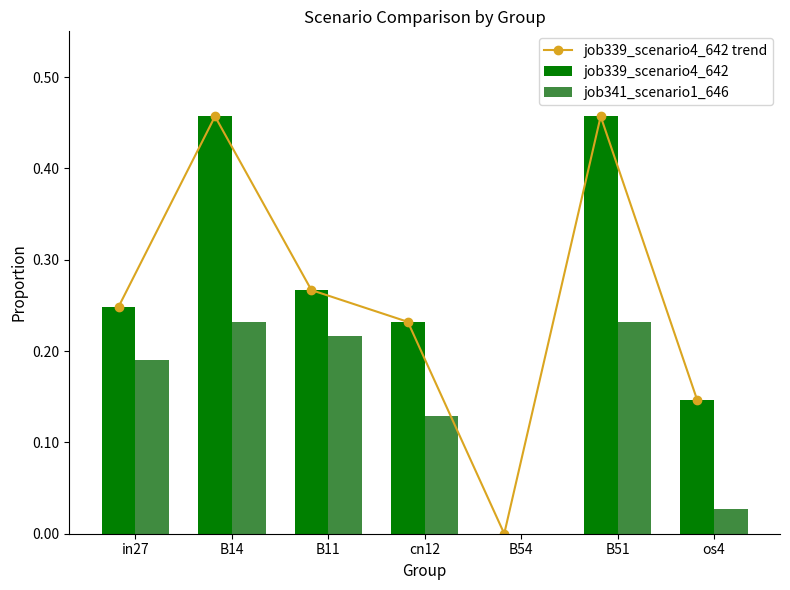

Rank the series at B54 from highest to lowest value.

job339_scenario4_642 trend, job339_scenario4_642, job341_scenario1_646